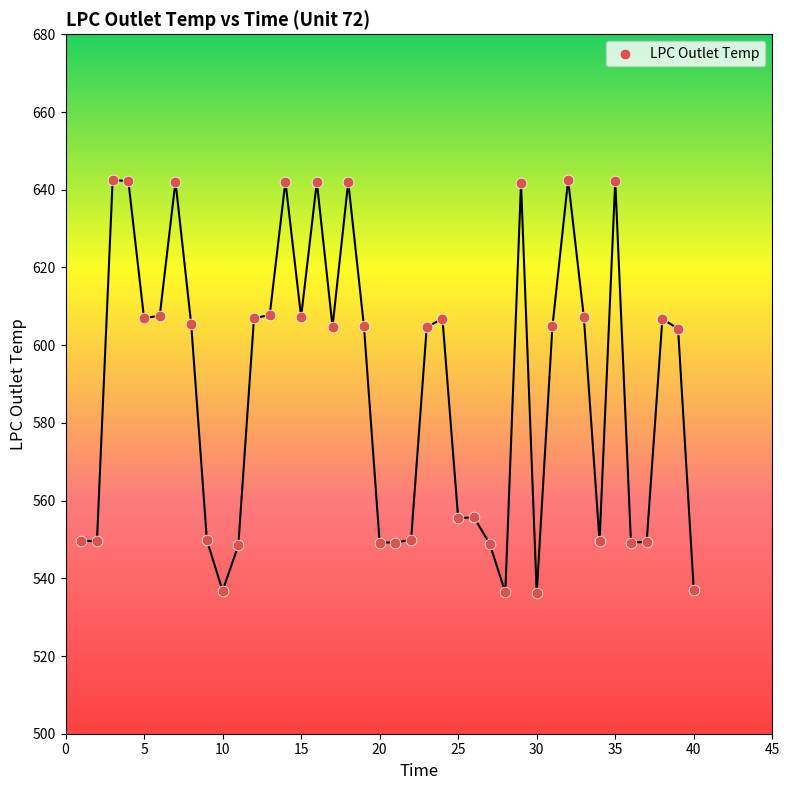

What is the range of Y values (max minus min)?

106.4